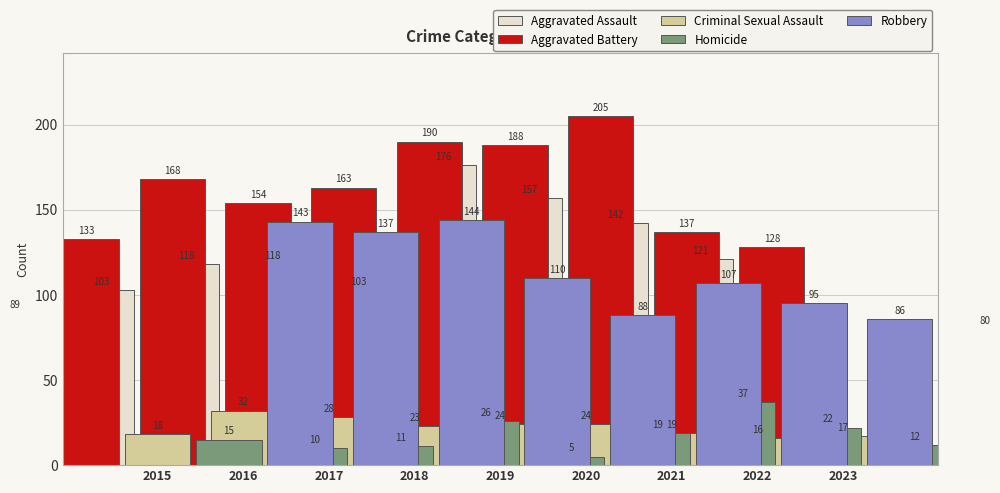

What is the sum of the Homicide values at 2019 and 2017?

36